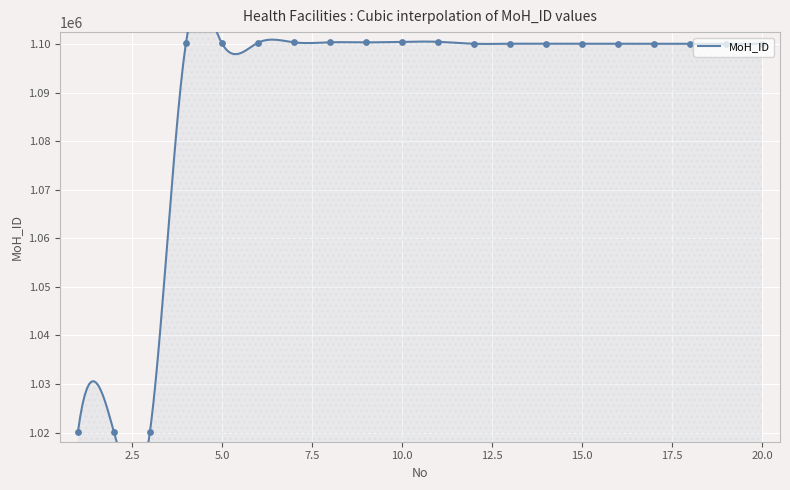

Approximately how many times larger is the value at 5 compared to 10?

1.0